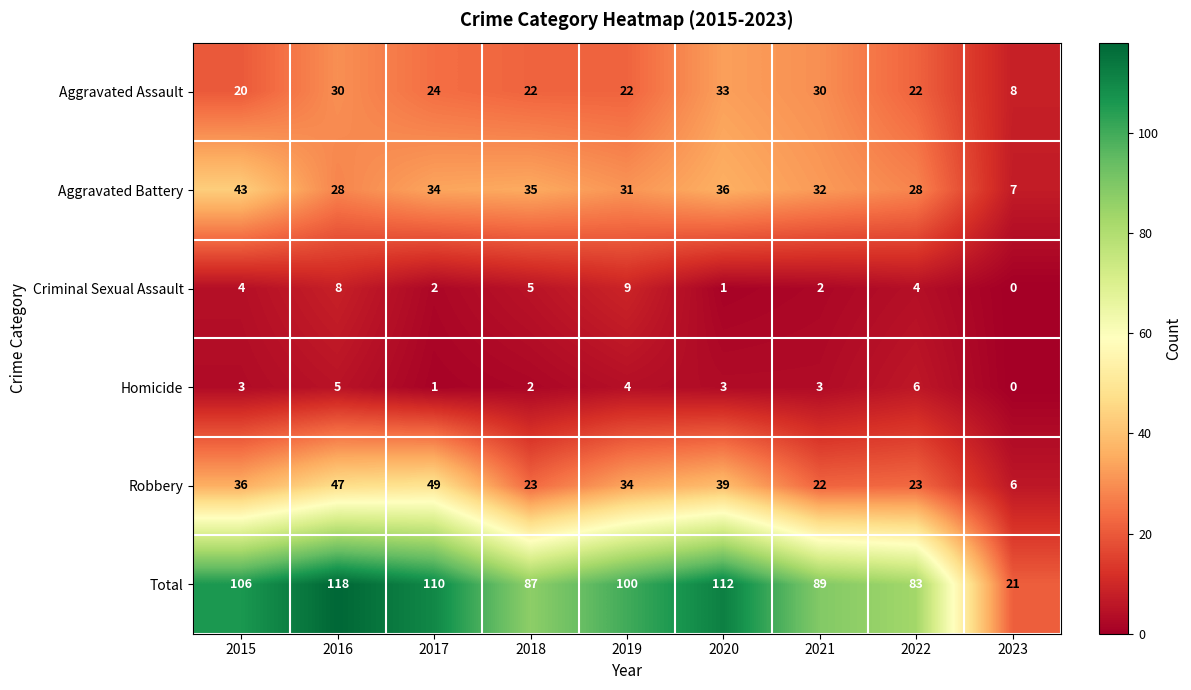

What is the total value across all series at 2019?

200